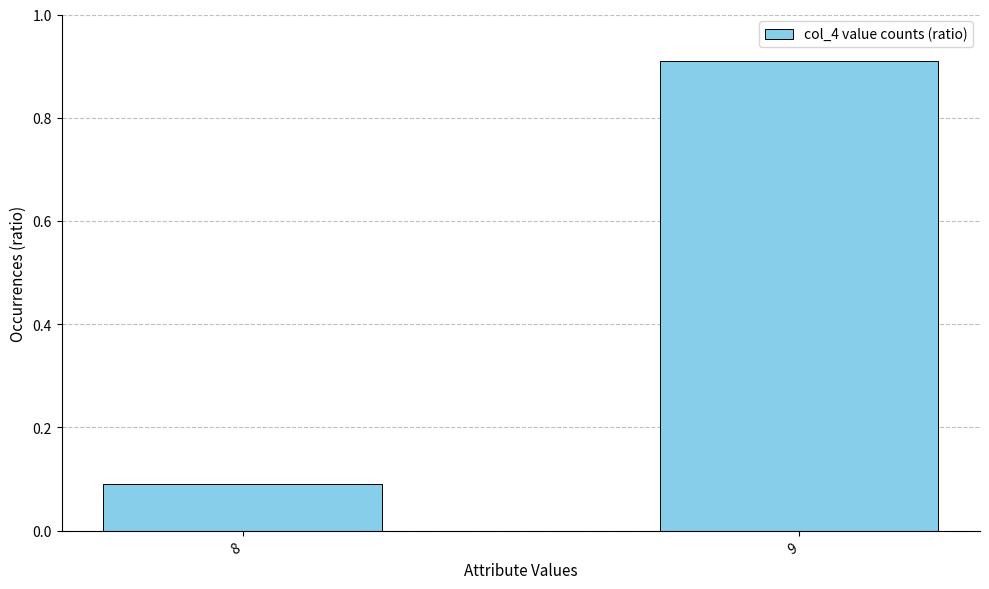

What is the difference between the values at 9 and 8?

0.8